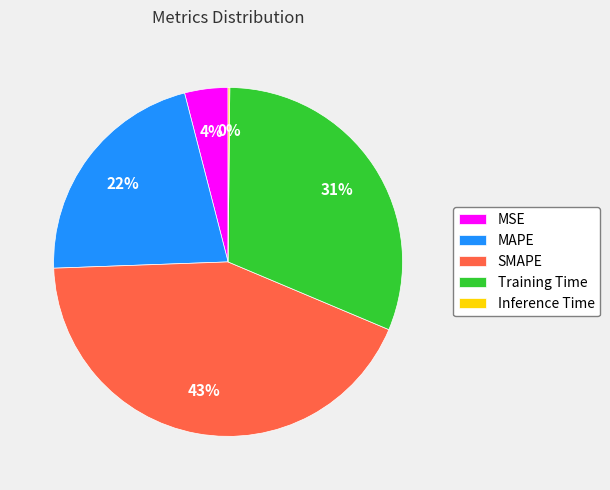

What is the ratio of the value at MAPE to the value at SMAPE?

0.5